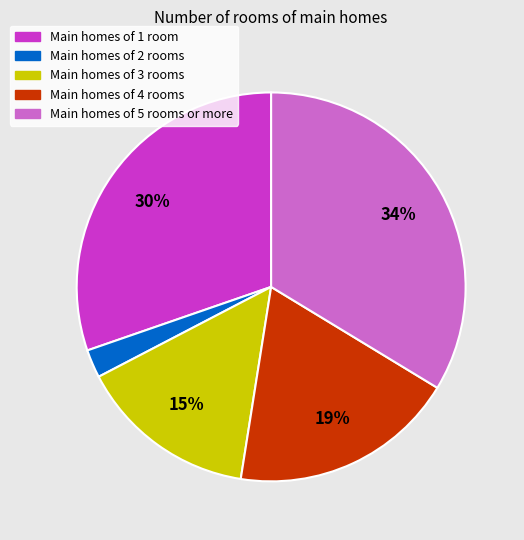

True or false: Main homes of 4 rooms accounts for 26% of the total.

False